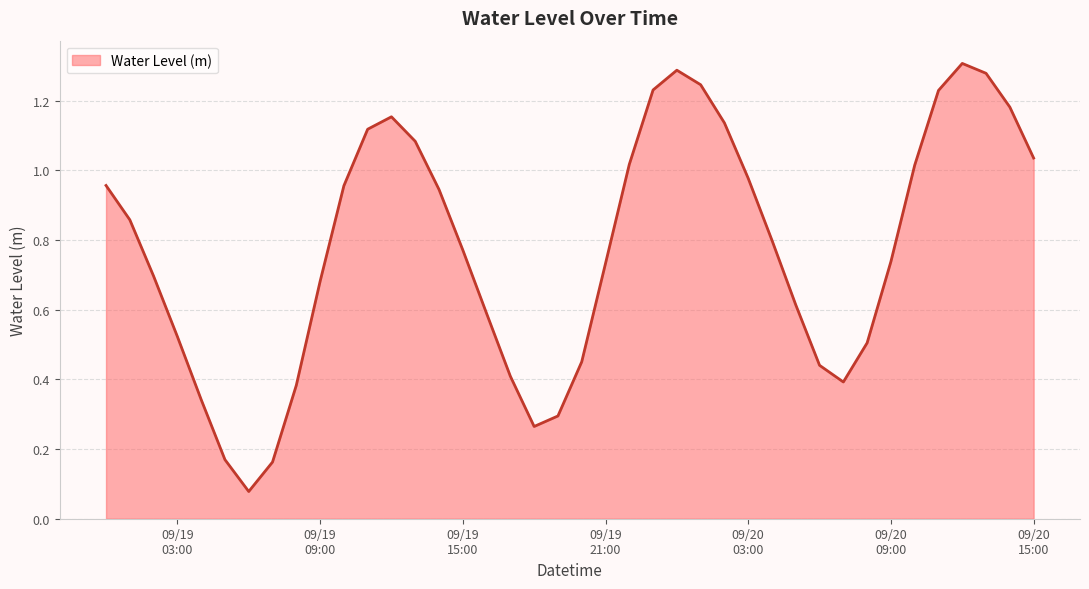

Where is the data nearest to the value 0?

2024-09-19 06:00:00